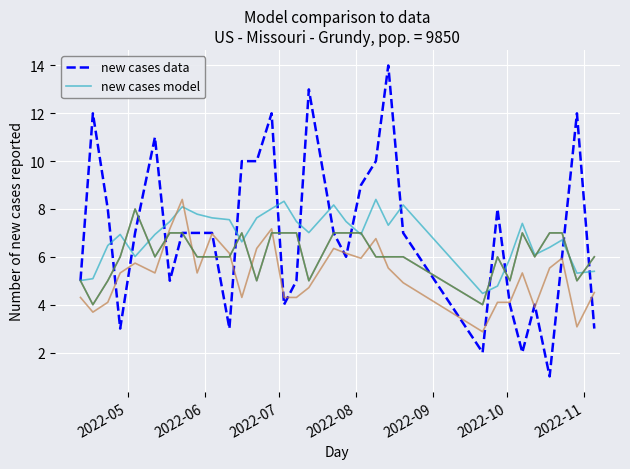

What is the sum of all new cases model values?

219.0